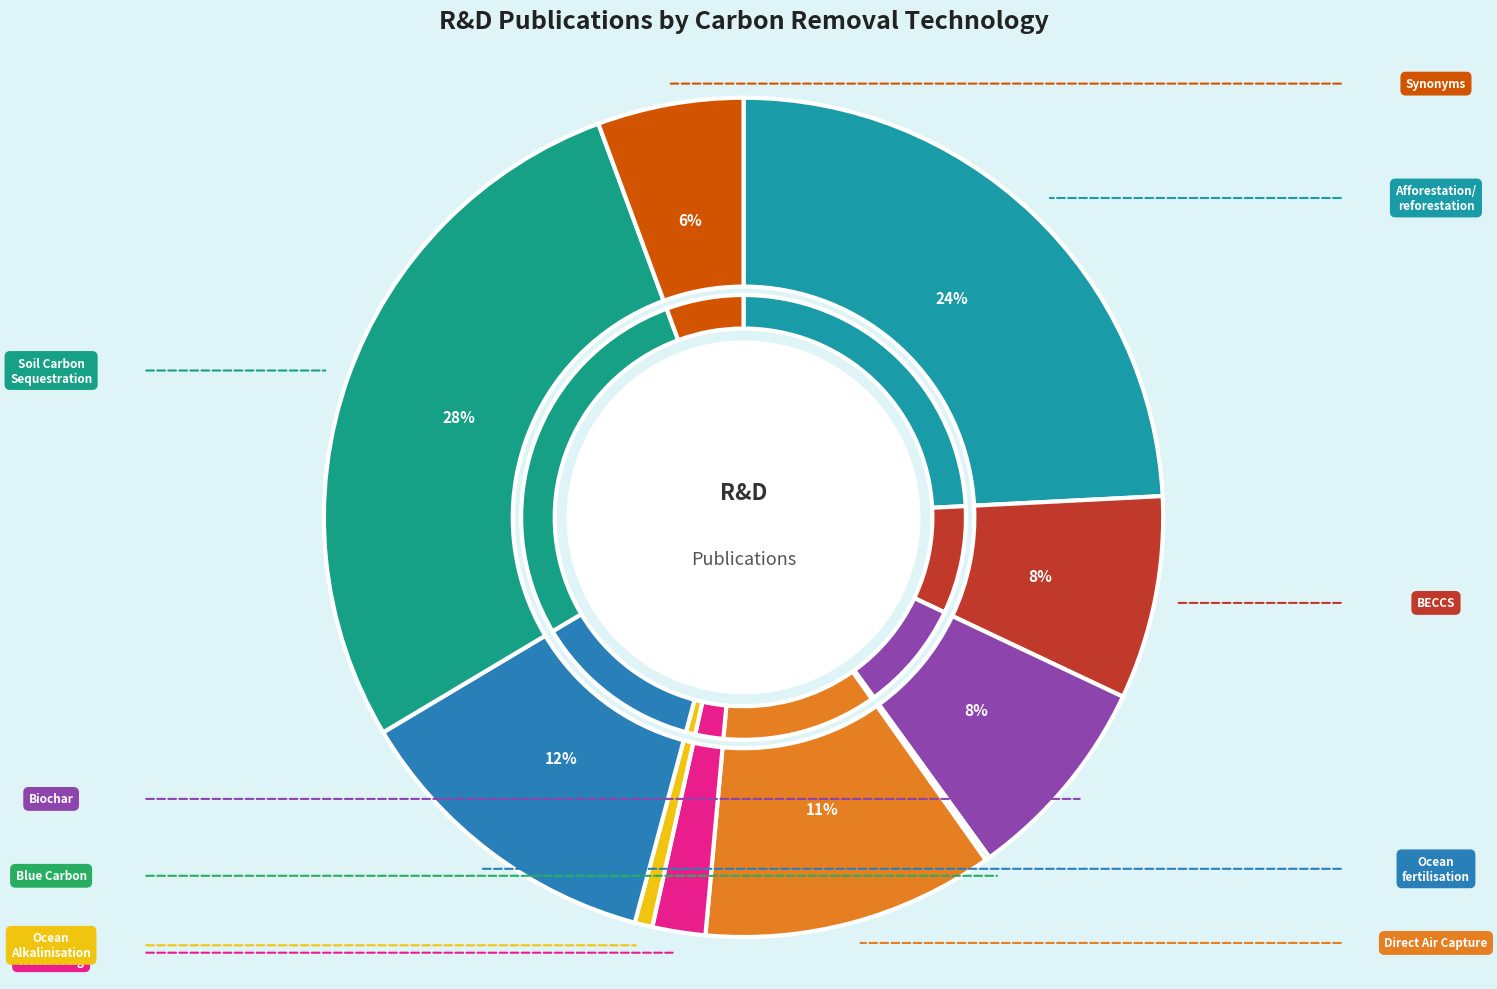

To the nearest percent, what percentage of the pie is Afforestation/reforestation?

24%